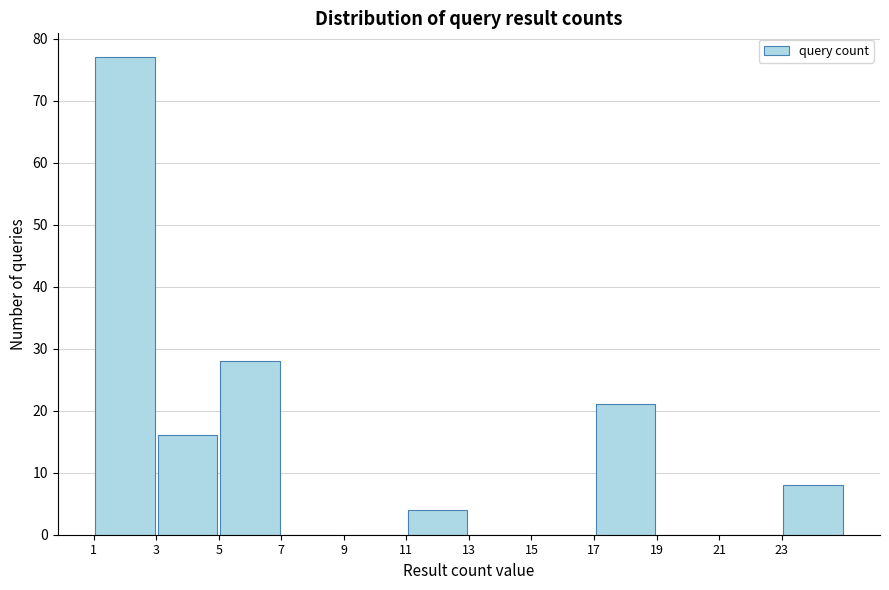

Over which range of the x-axis is the bar tallest?

1 to 3